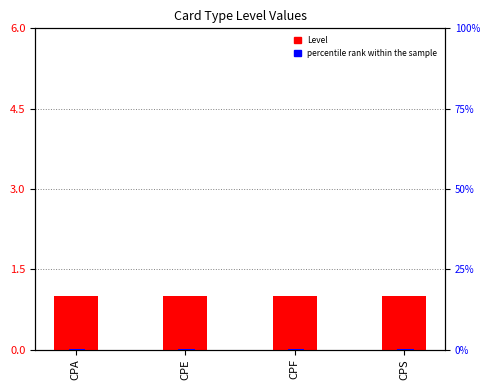

What value does the Level series have at CPS?

1.0